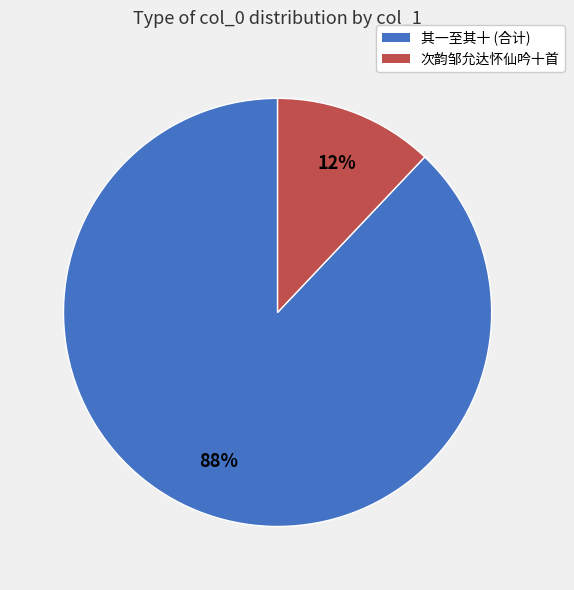

Does any single category account for the majority?

Yes